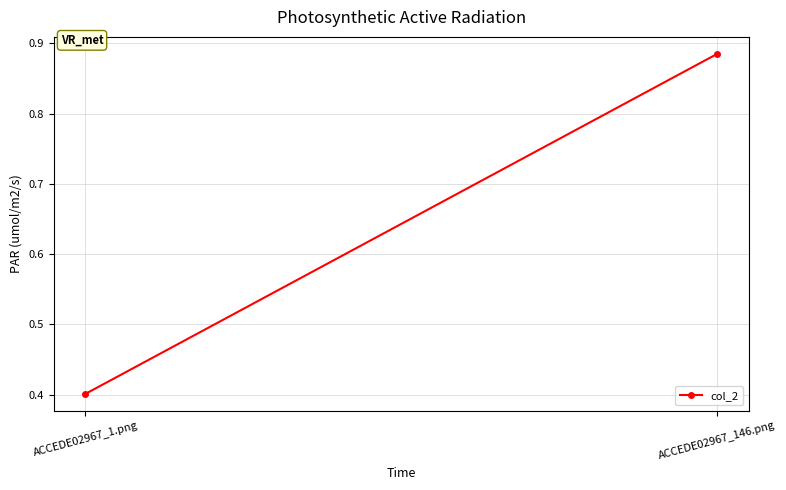

Reading left to right, extract all data points from this chart.

ACCEDE02967_1.png=0.4	ACCEDE02967_146.png=0.9